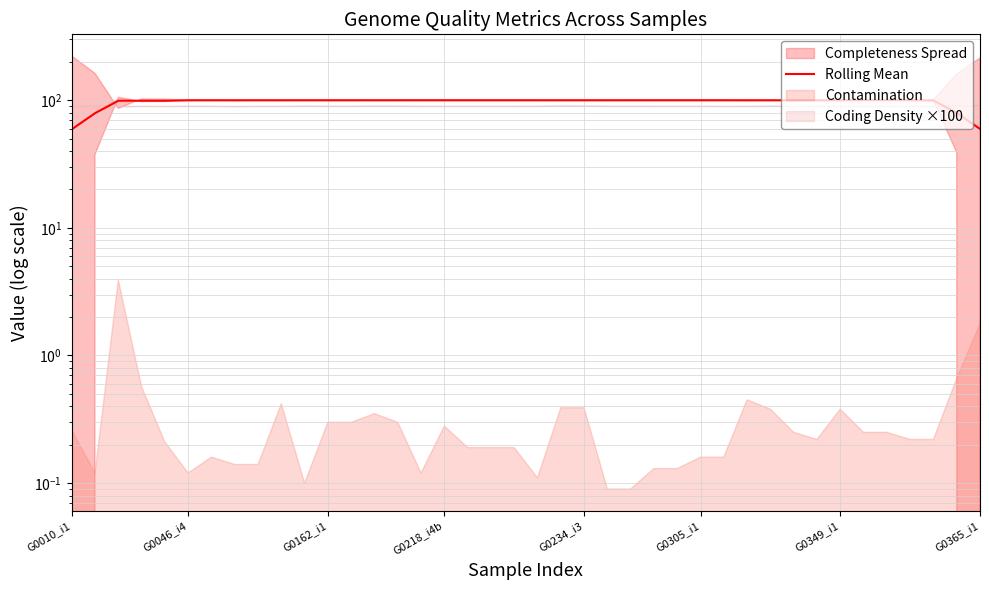

True or false: the data shows 50.9 at 10.

False